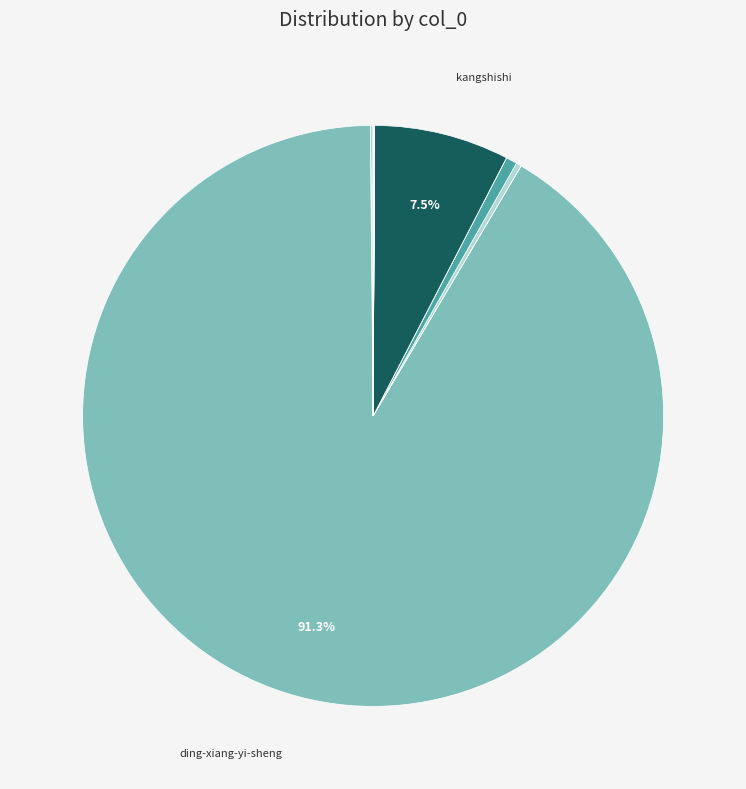

What is the smallest slice in the pie chart?

yu19961028